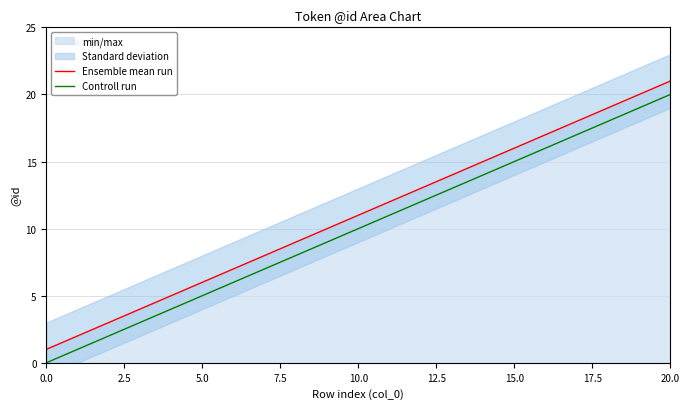

Between 14 and 10.0, which is larger?

14